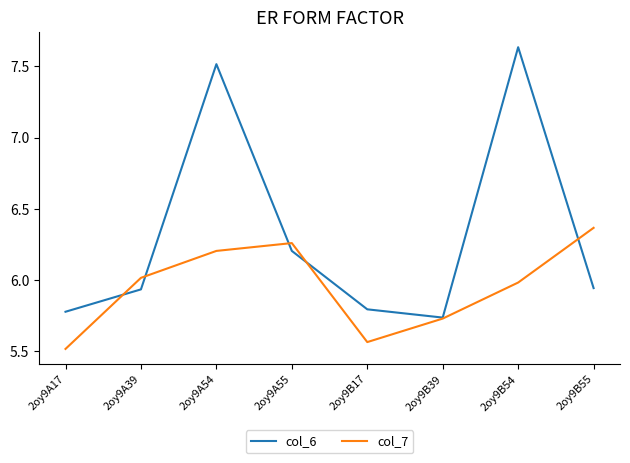

True or false: col_7 has a value of 6.0 at 2oy9A39.

True